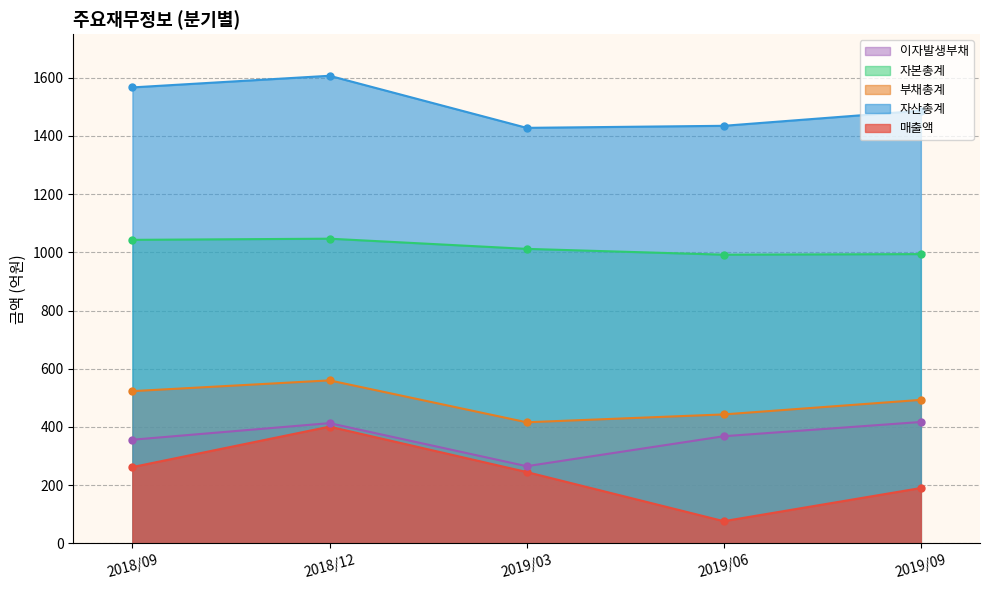

At which category does 자본총계 reach its first local peak?

2018/12